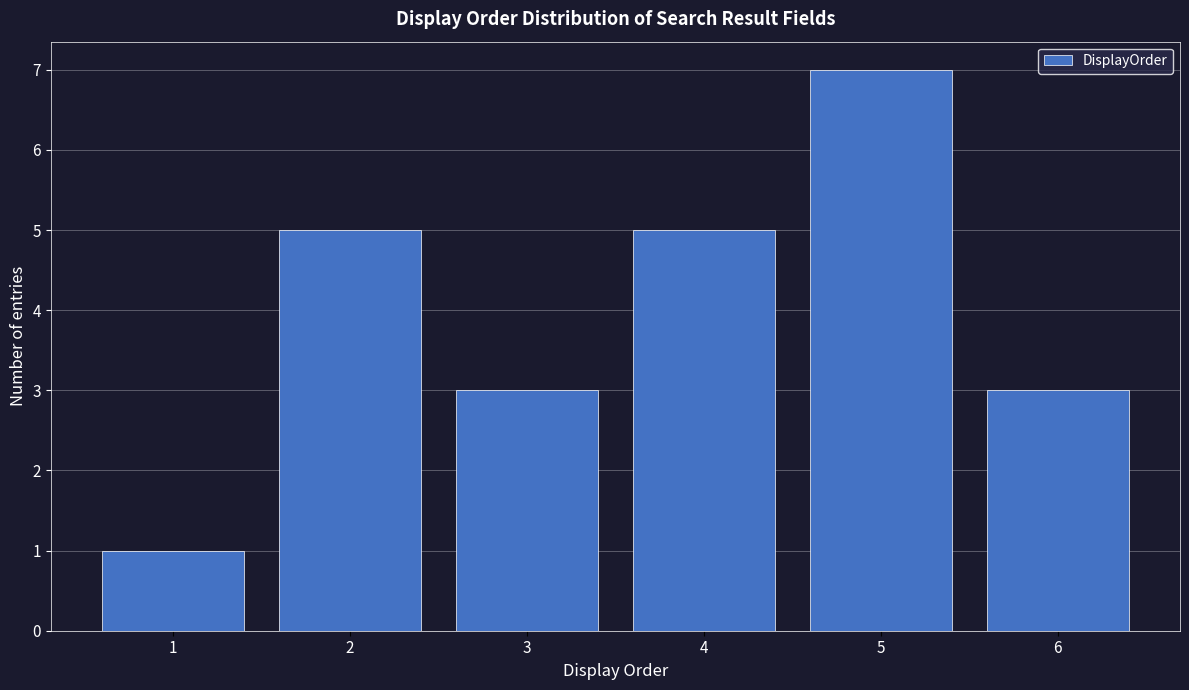

Reading left to right, list all the values displayed in this chart.

1=1	2=5	3=3	4=5	5=7	6=3